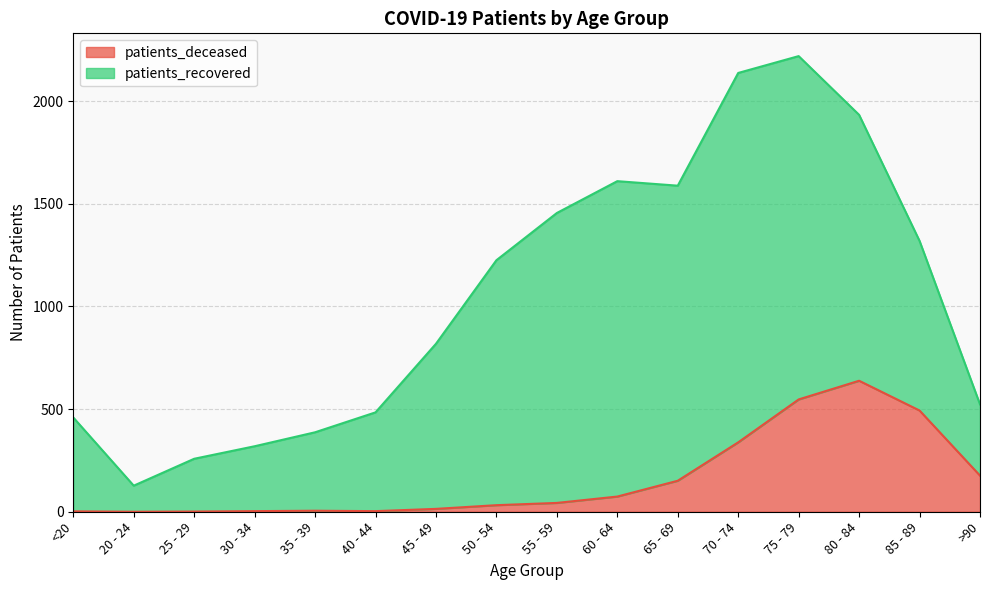

What is the change in value from 55 - 59 to 65 - 69?

+108